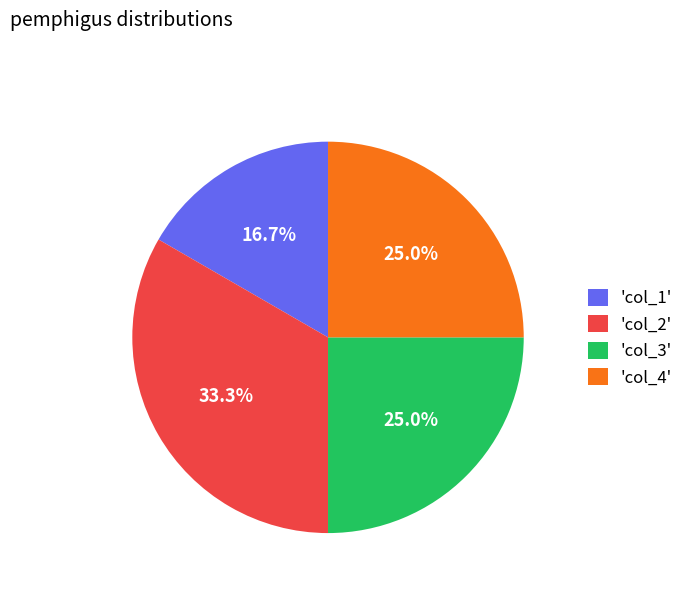

Is 'col_4' the majority of the pie?

No